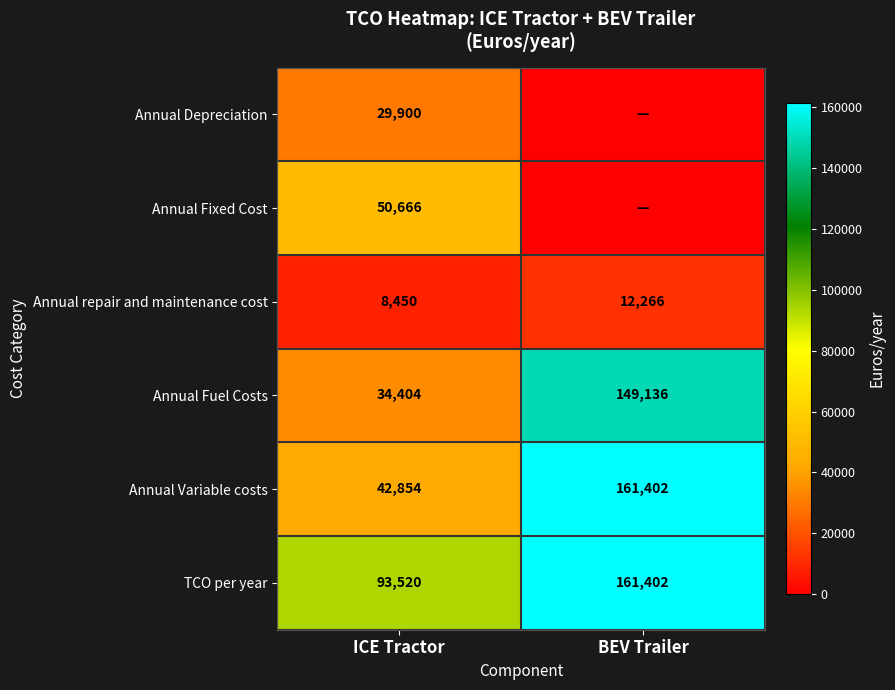

How many series are shown in this chart?

6